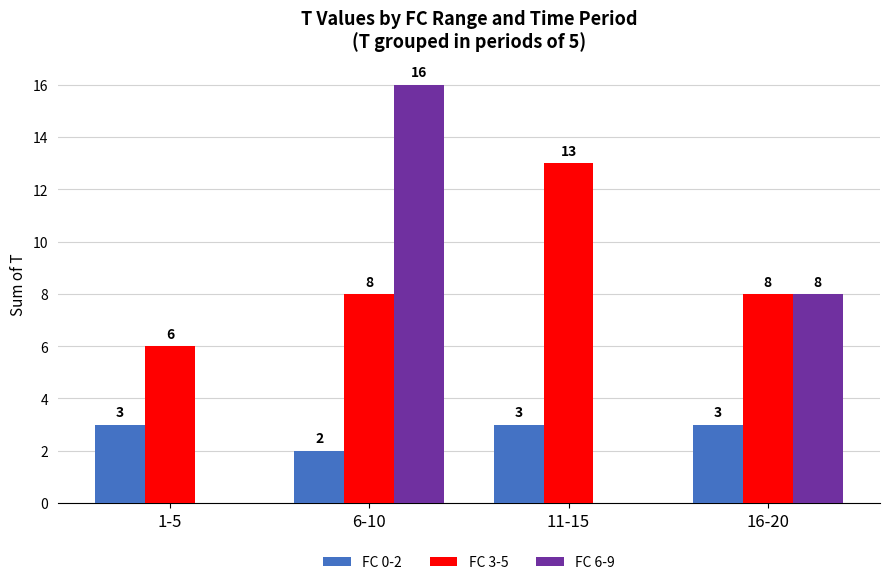

What is the greatest value displayed?

16